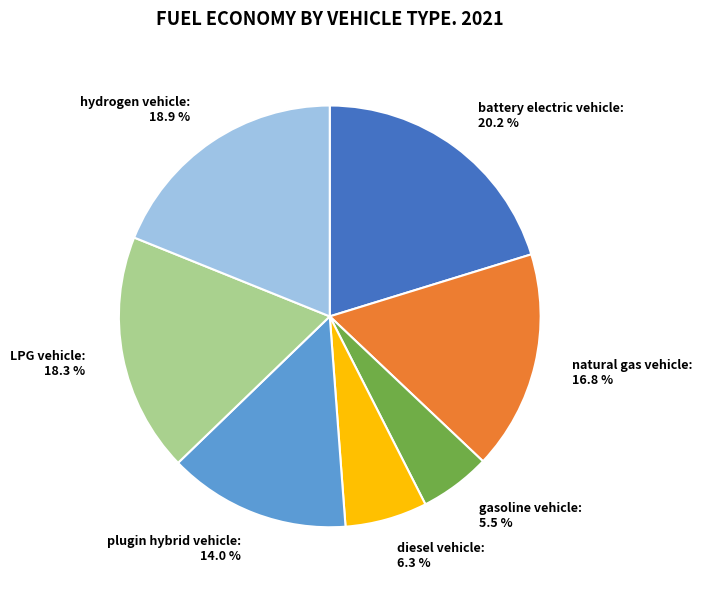

What percentage is the hydrogen vehicle slice, to the nearest percent?

19%